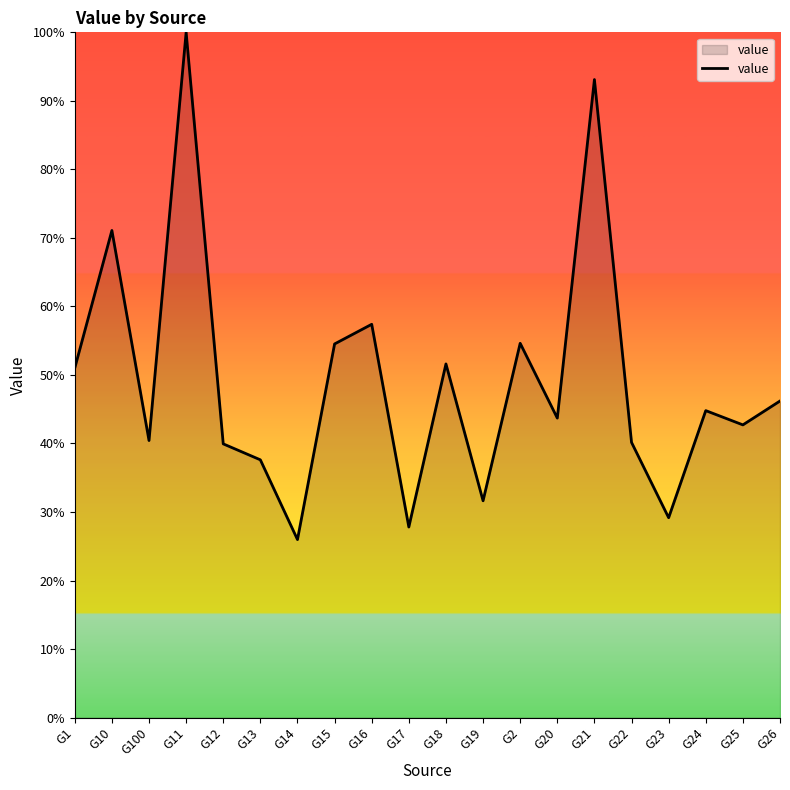

The chart shows a value of 164.5 at G11. True or false?

False